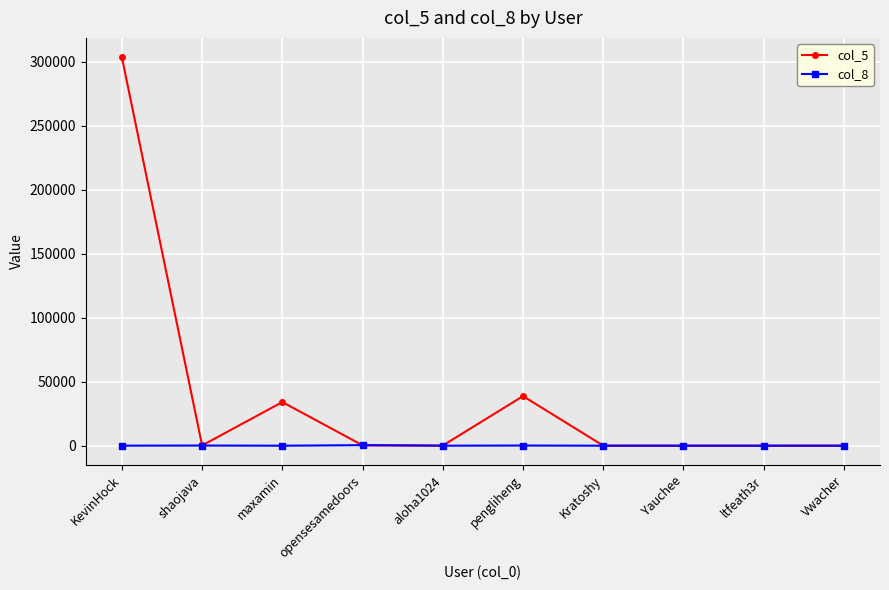

Which label corresponds to the largest value in the chart?

KevinHock